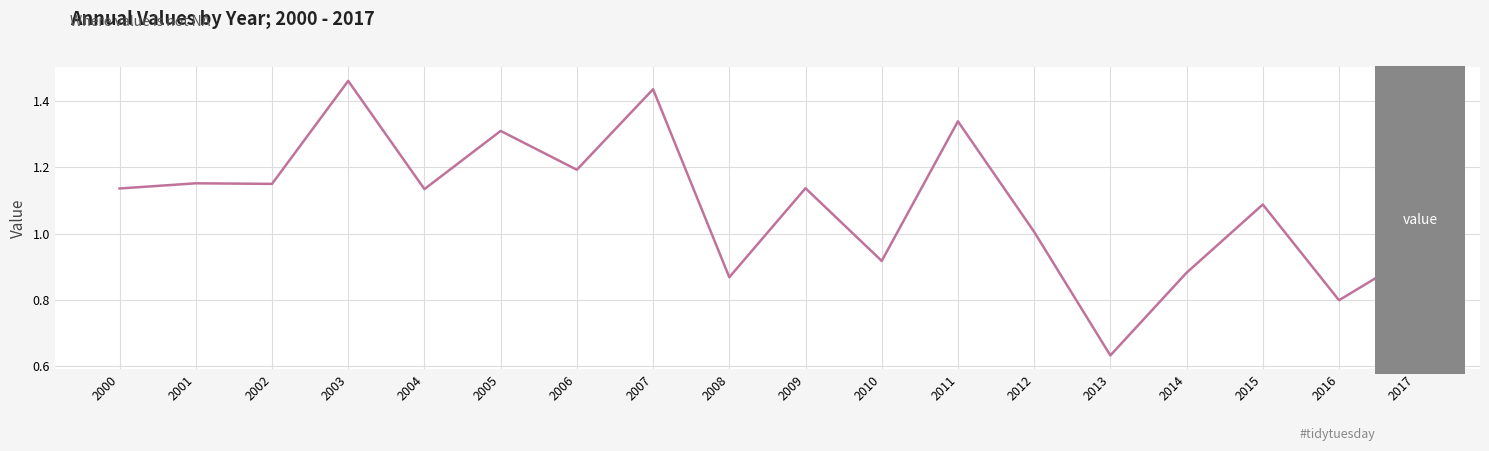

Which category has the lowest value across all series?

2013